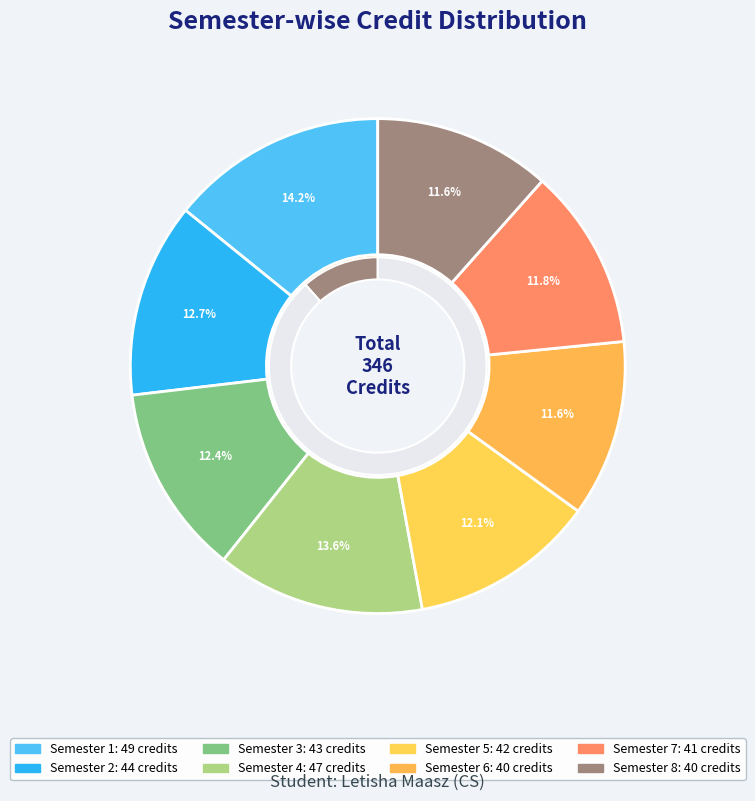

To the nearest percent, what is the average slice percentage?

12%